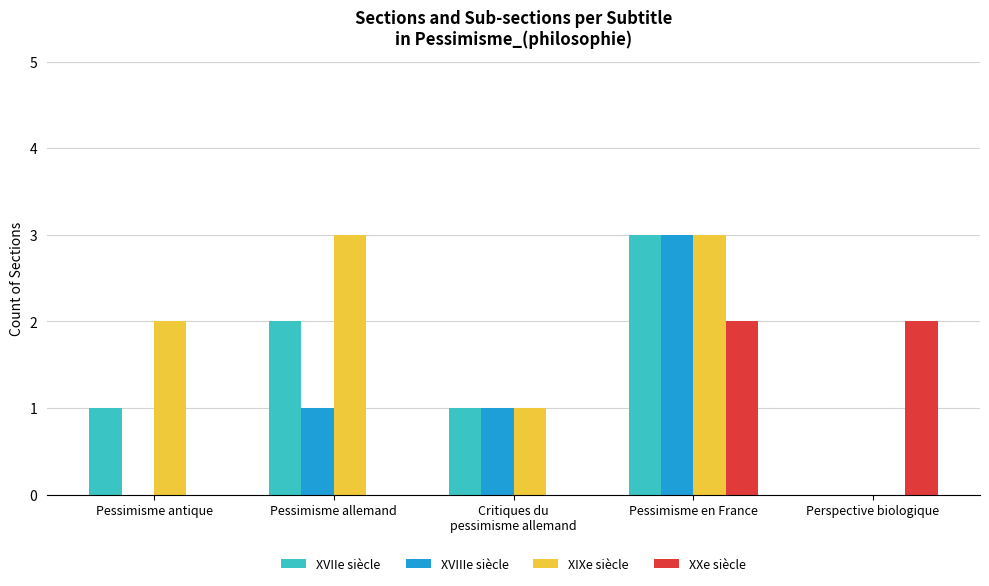

Between Pessimisme allemand and Perspective biologique, which series saw the biggest shift?

XIXe siècle